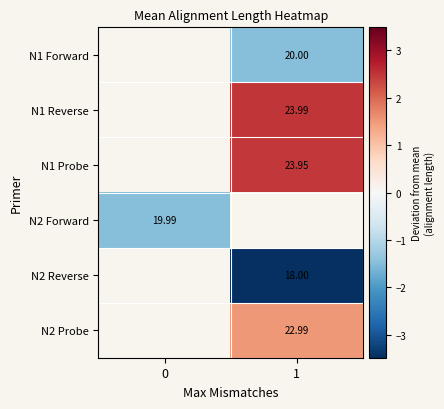

Is the value of row_1 at 0 greater than the value of row_4 at 1?

No